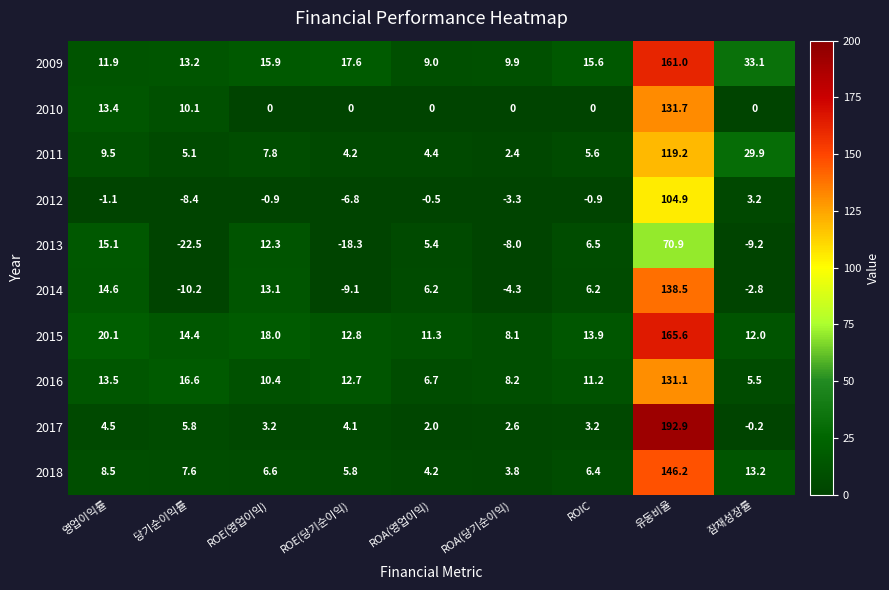

Between ROIC and 유동비율, which series saw the biggest shift?

2017